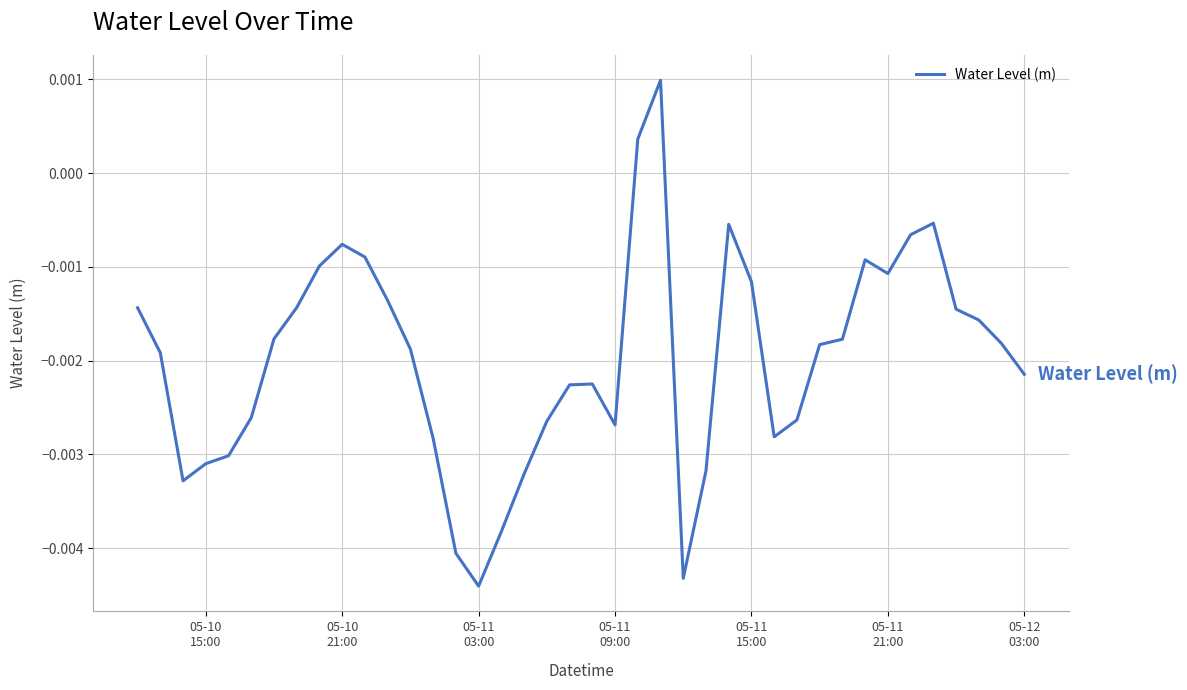

Does the chart have visible grid lines?

Yes